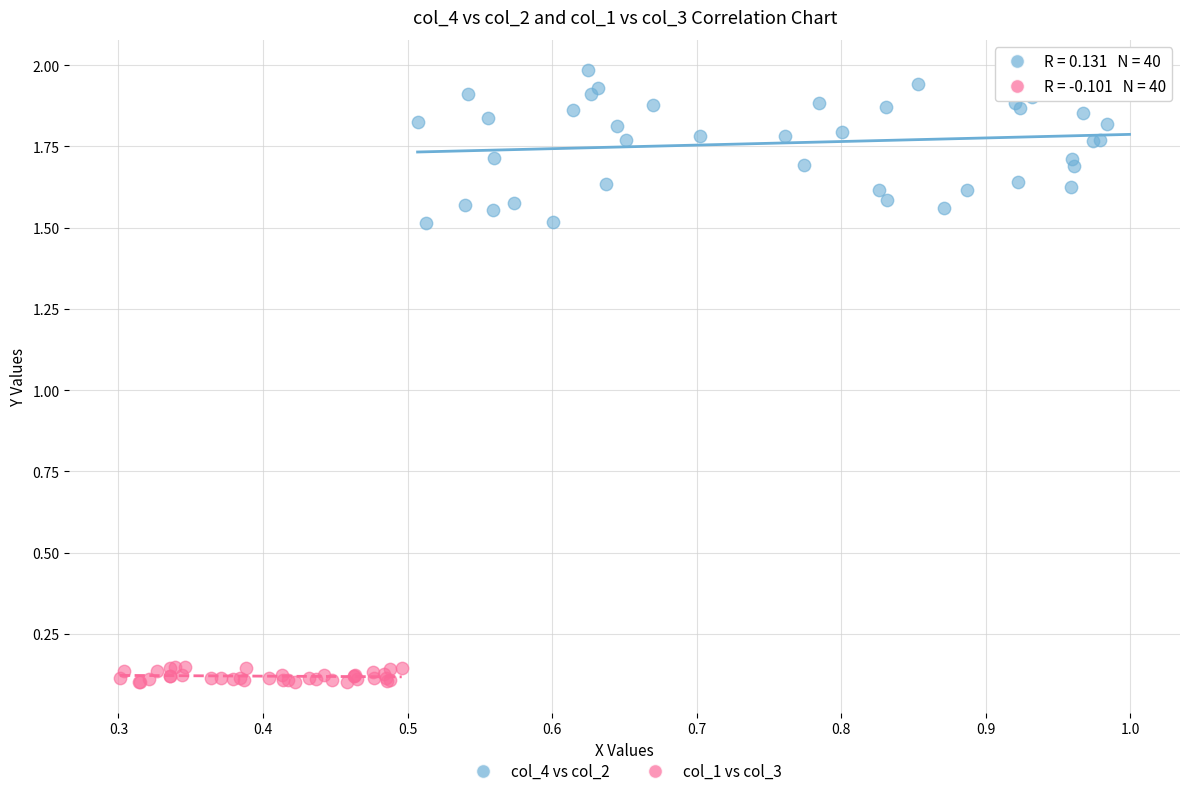

Which series has the widest spread of Y values?

col_4 vs col_2